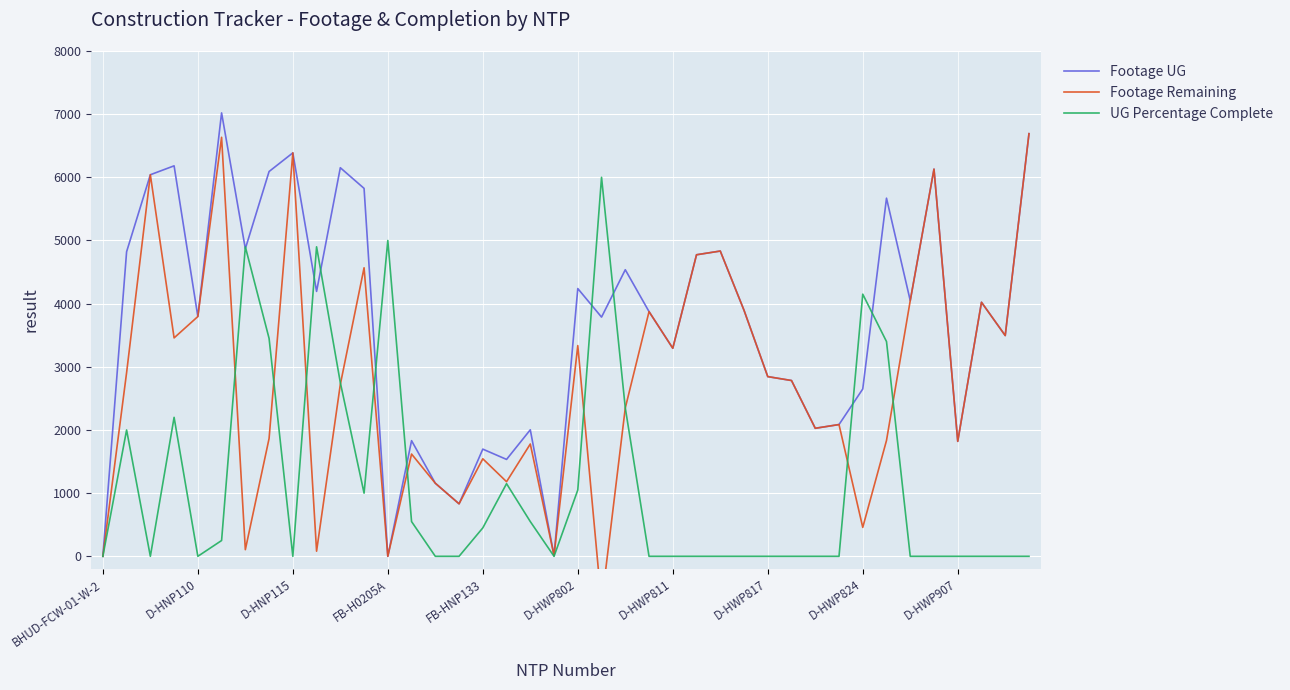

What is the difference between the second highest and minimum values in the UG Percentage Complete series?

5000.0